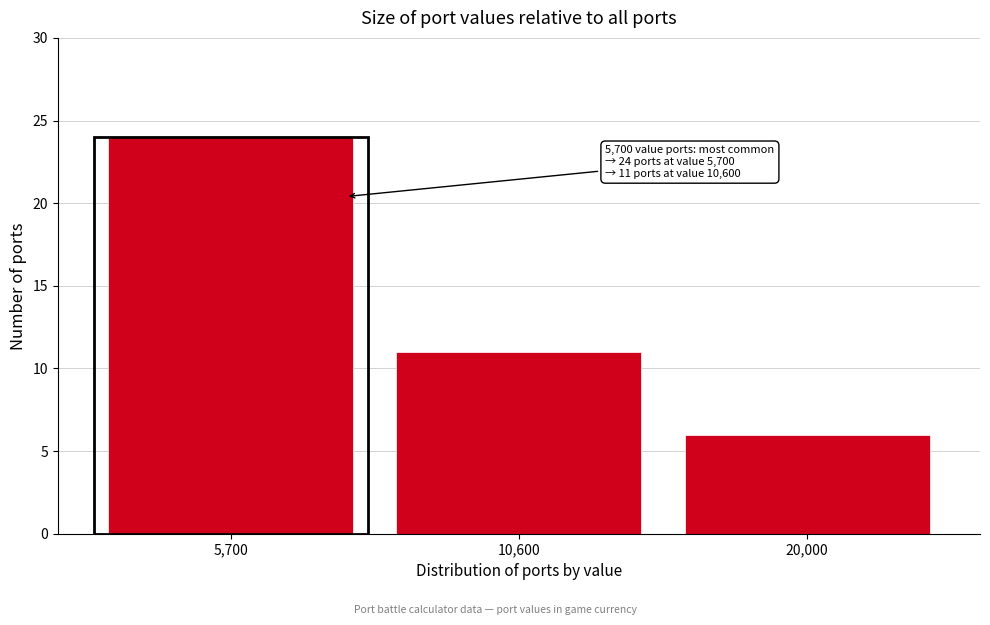

Reading left to right, extract all data points from this chart.

24	11	6